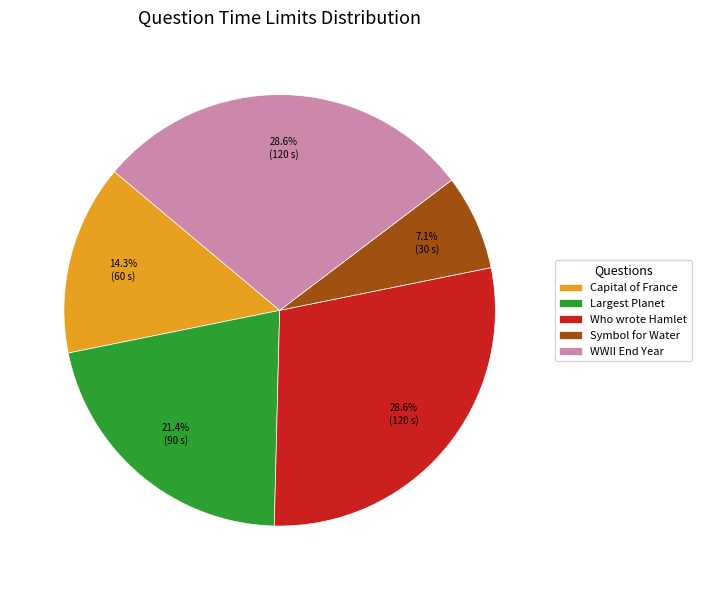

How many slices are in this pie chart?

5